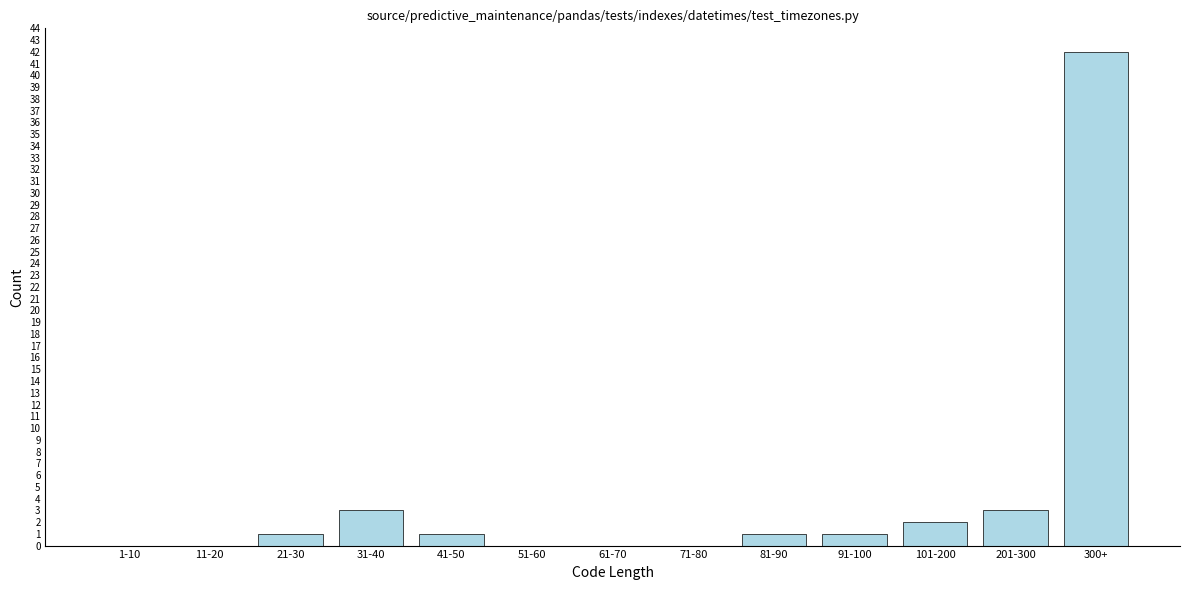

Reading right to left, transcribe all the data shown in this chart.

300+=42	201-300=3	101-200=2	91-100=1	81-90=1	71-80=0	61-70=0	51-60=0	41-50=1	31-40=3	21-30=1	11-20=0	1-10=0